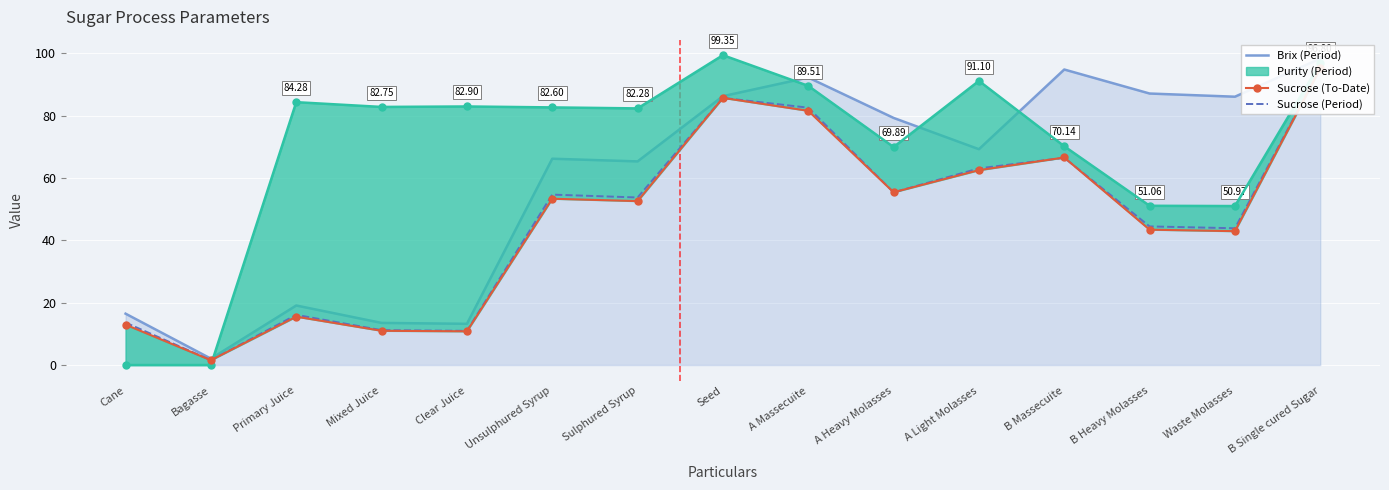

Is the value of Brix (Period) at Clear Juice greater than the value of Sucrose (Period) at Bagasse?

Yes